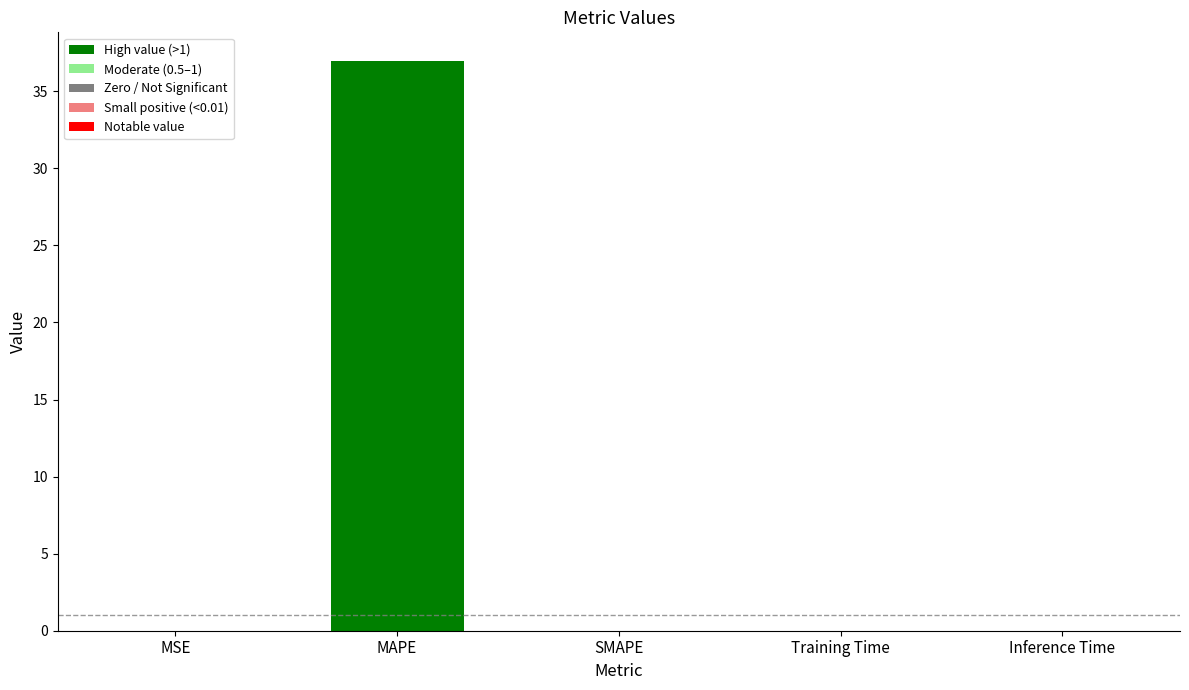

Between Inference Time and MAPE, which is larger?

MAPE